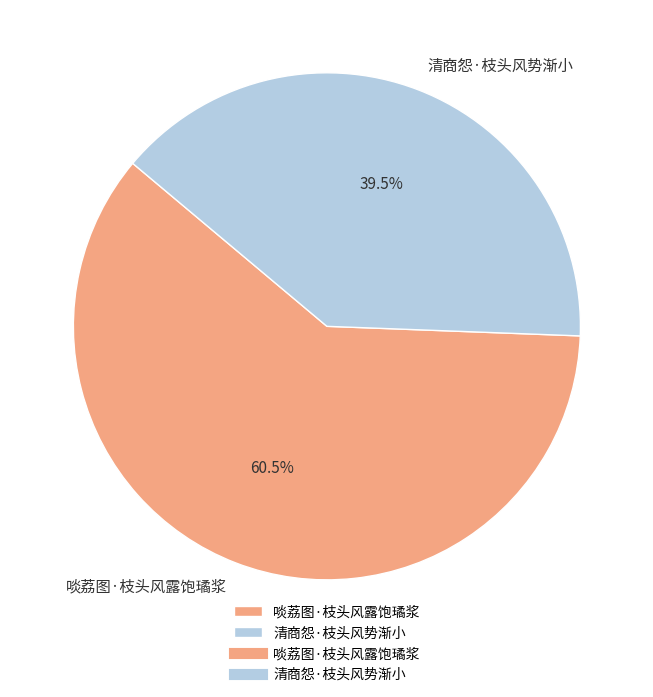

Is 啖荔图·枝头风露饱璚浆 the majority of the pie?

Yes